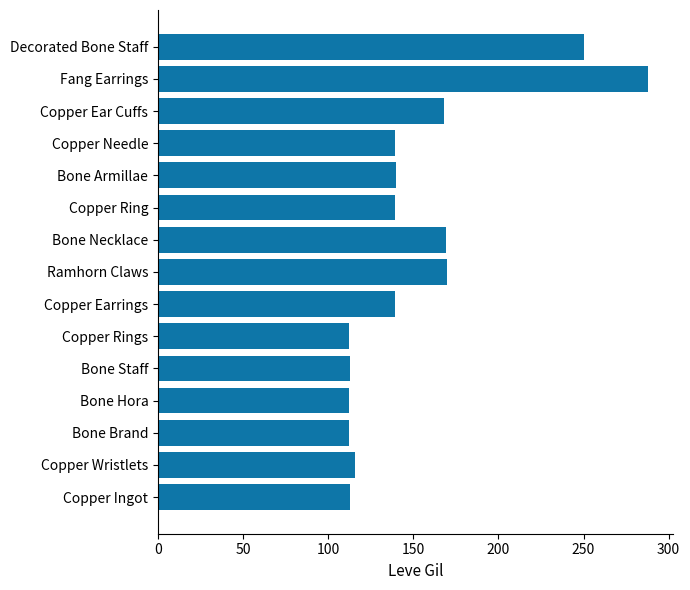

What is the difference between the maximum and minimum values?

176